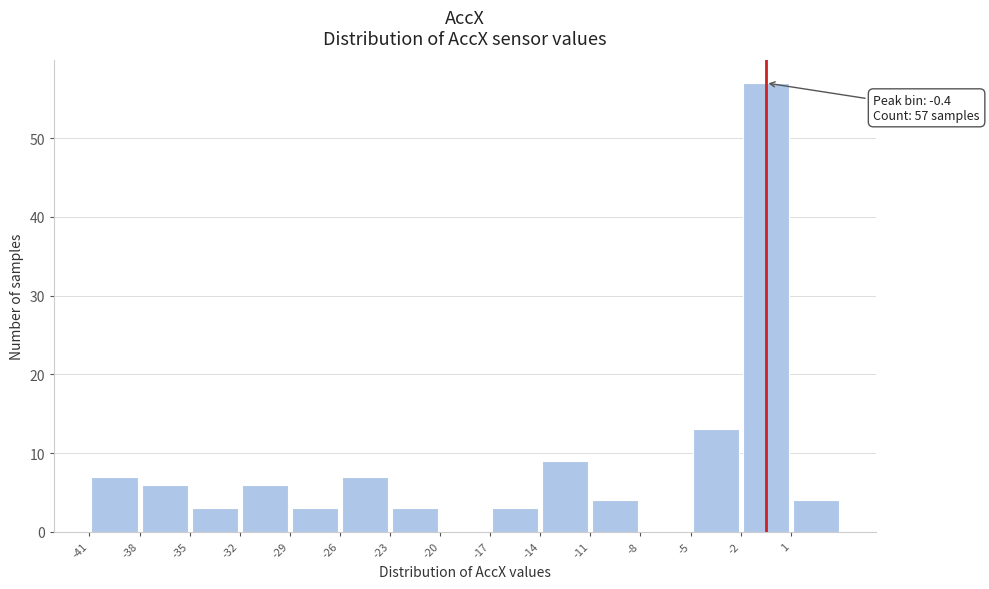

Over which range of the x-axis is the bar tallest?

-2 to 1